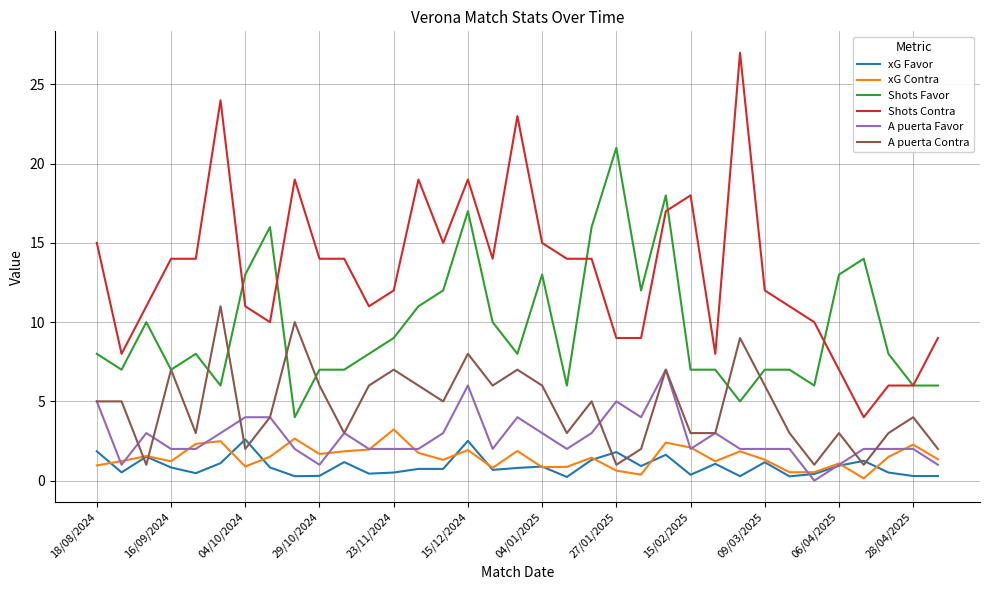

What is the highest value of the A puerta Contra series?

11.0